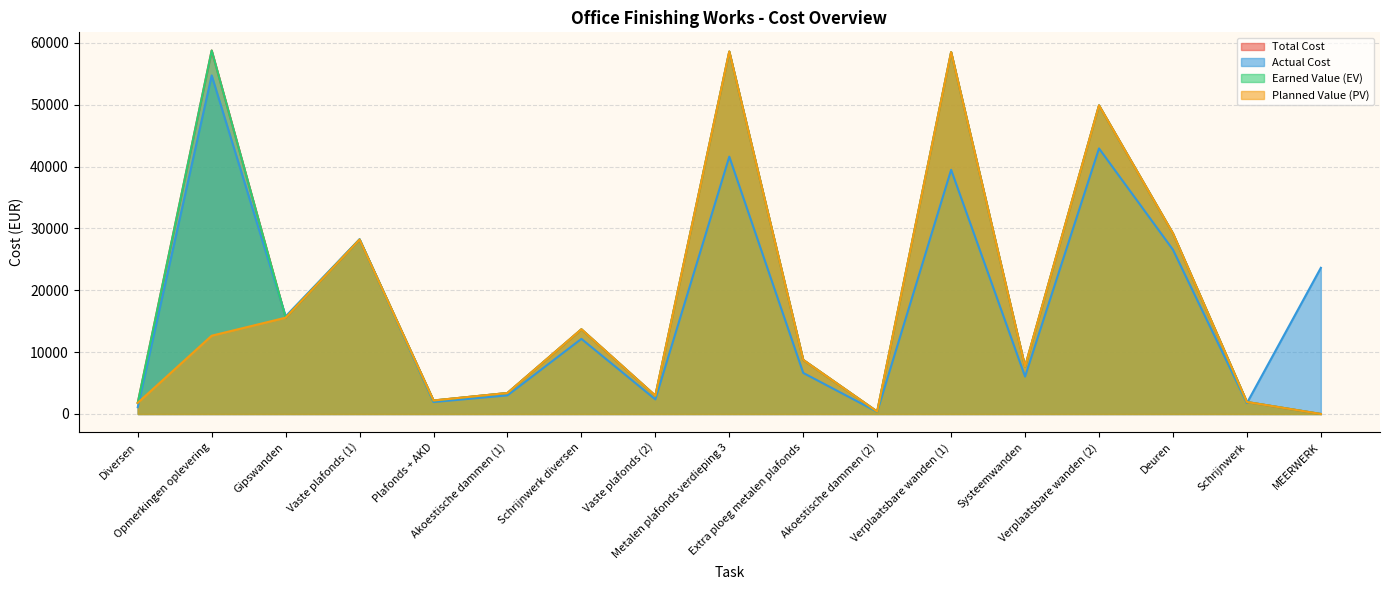

Which label corresponds to the smallest value in the chart?

MEERWERK